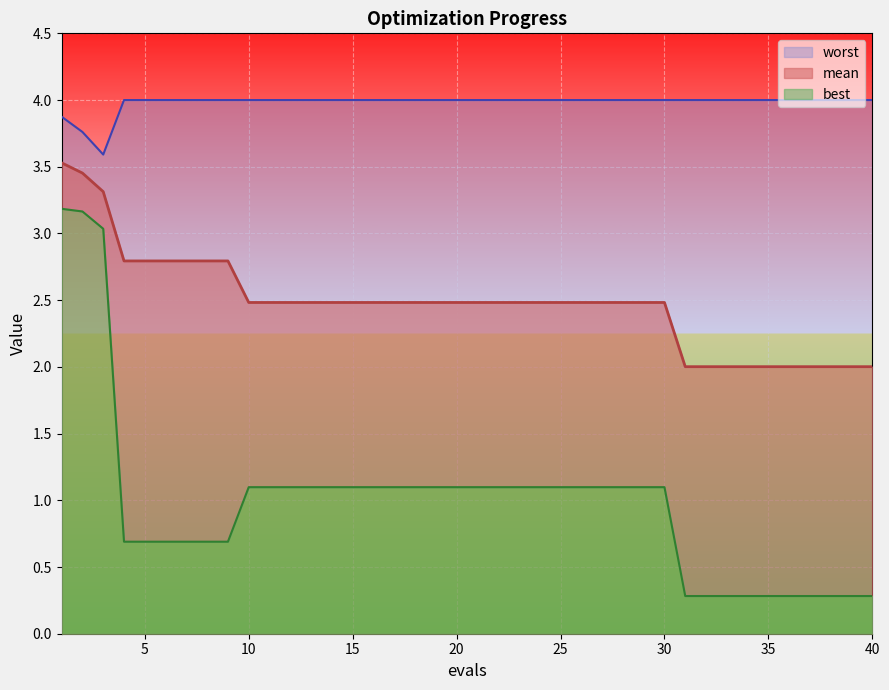

The value of worst at 6 is 1.5. True or false?

False